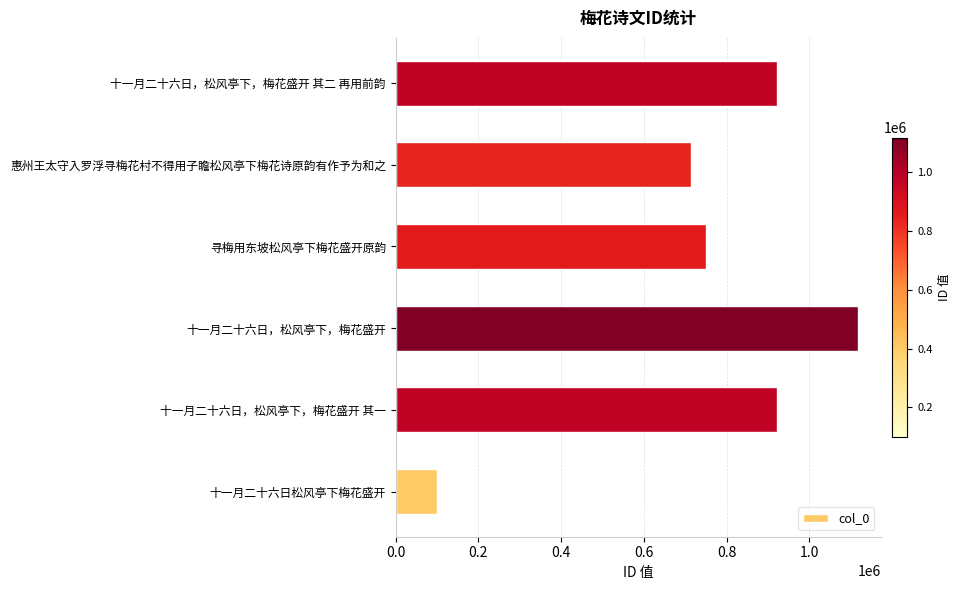

How many data points does each series have?

6